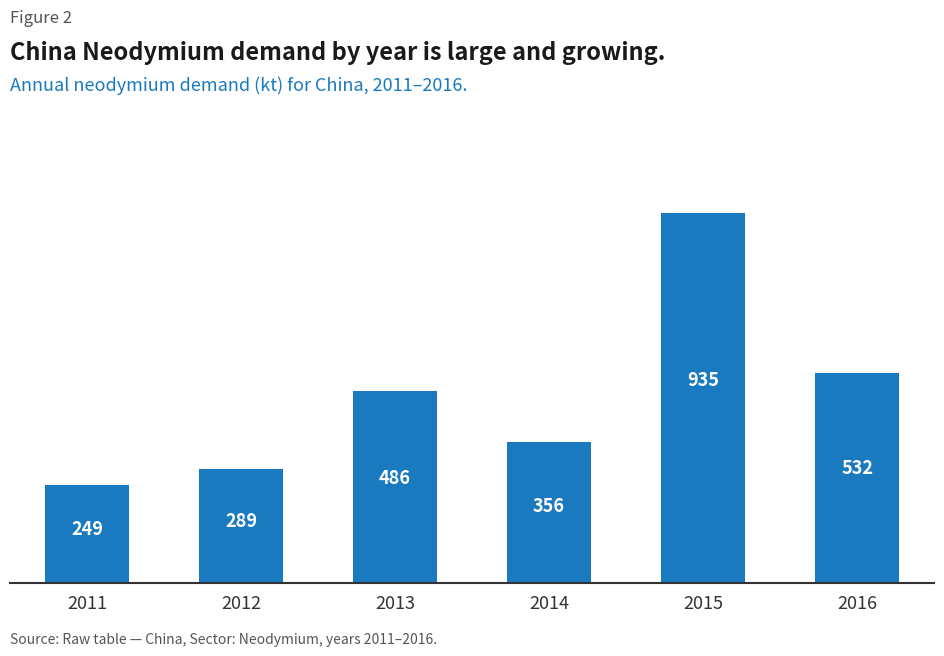

Is it true that the value at 2014 is 637.1?

False